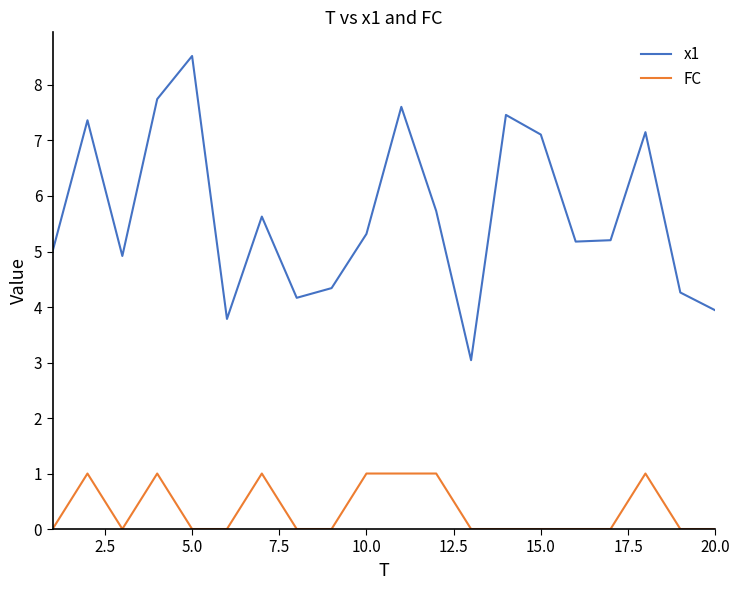

Which series has the largest range (max minus min)?

x1